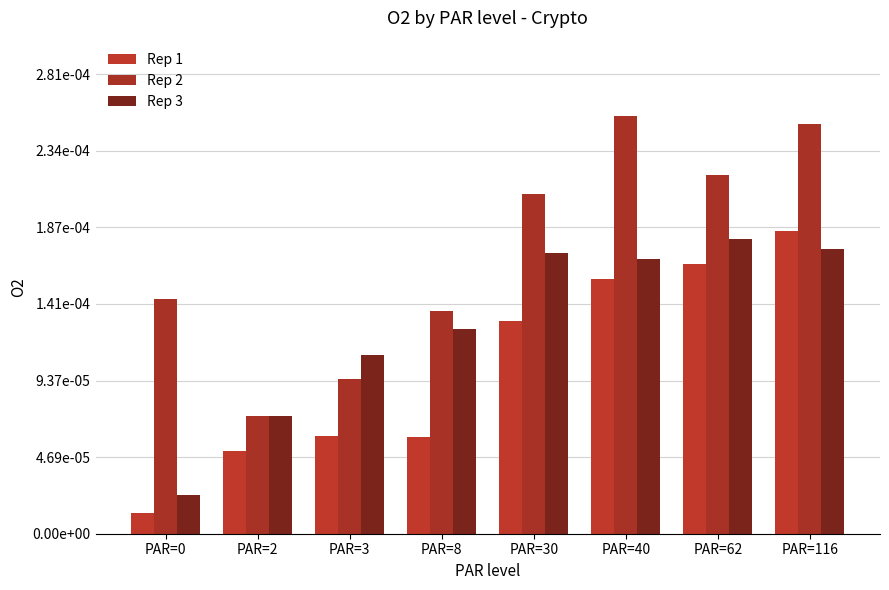

Are the bars grouped side by side (vs. stacked)?

Yes